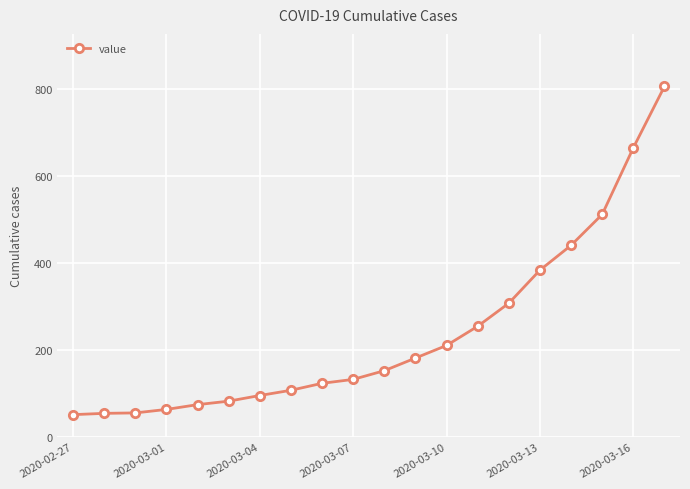

What is the difference between the maximum and minimum values?

754